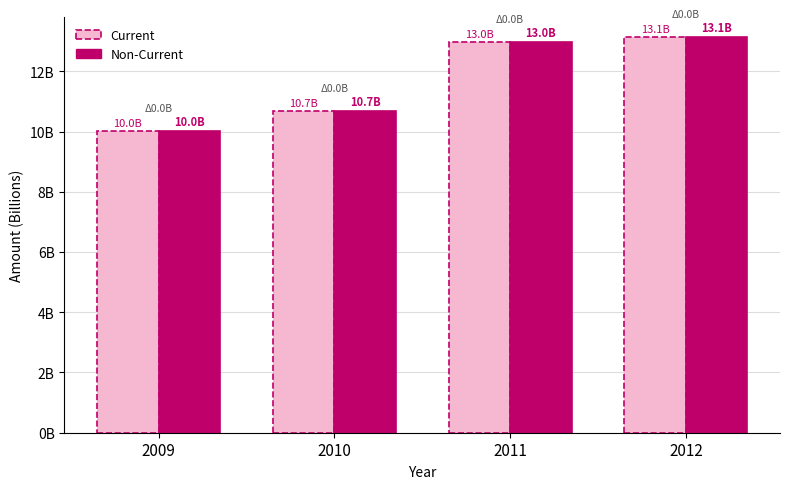

The Non-Current series shows 8097033677 at 2012. True or false?

False